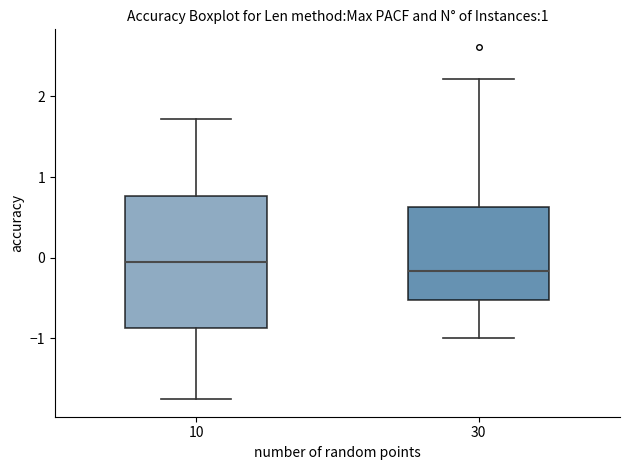

Which box is the tallest, from its lower edge to its upper edge?

10